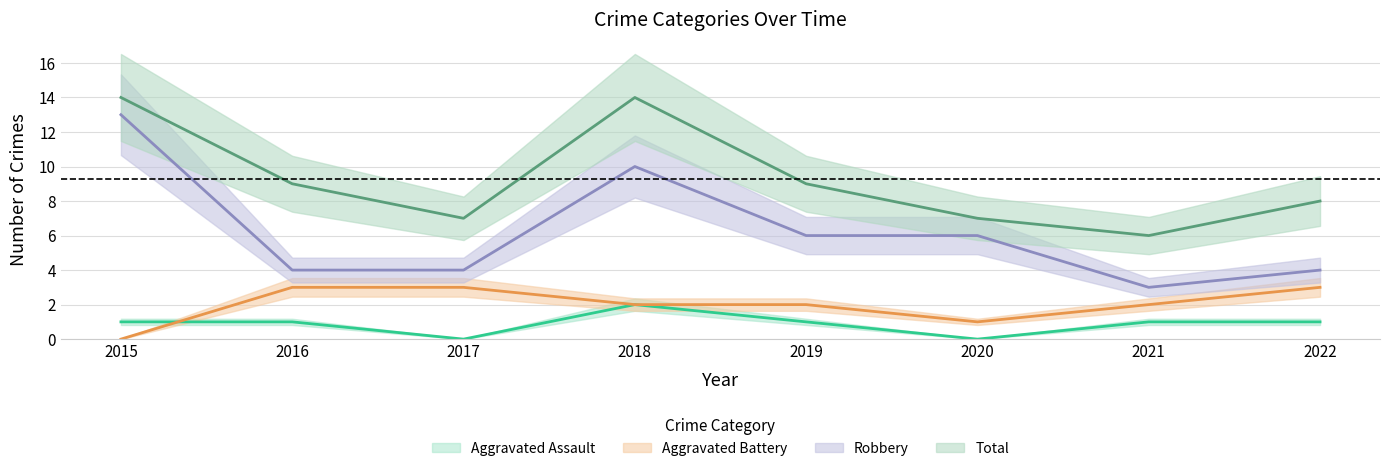

What is the maximum value shown in the chart?

14